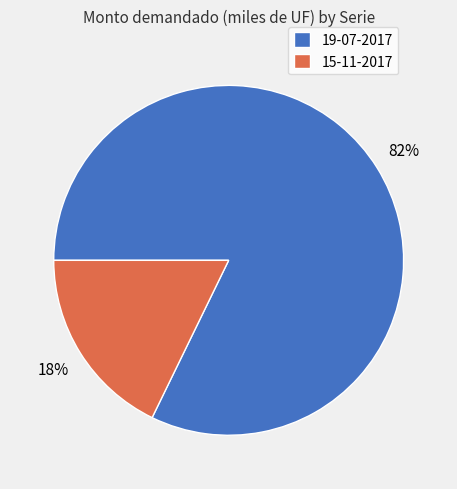

Which category has the biggest portion of the pie?

19-07-2017